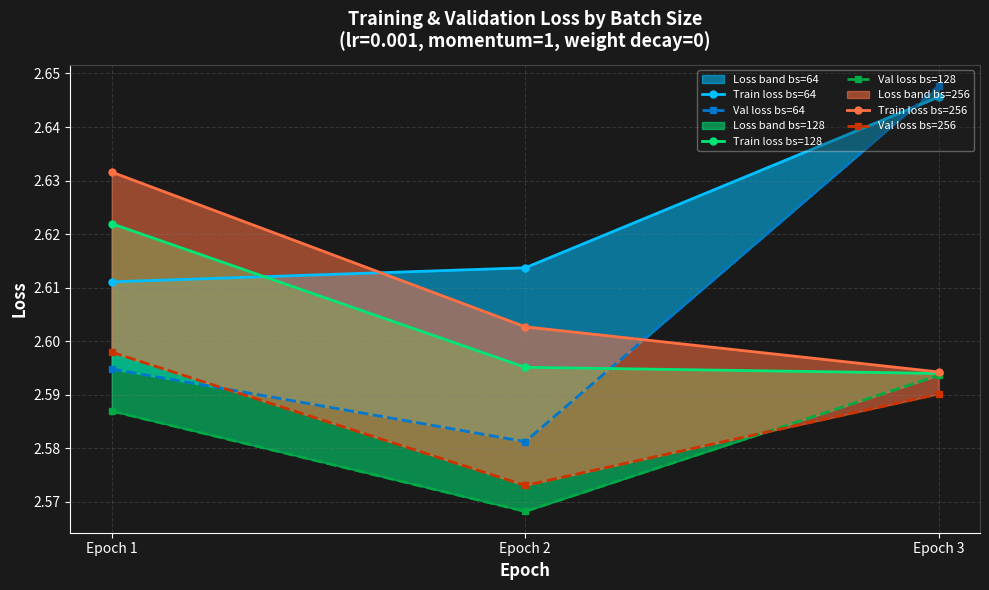

What is the sum of all Train loss bs=128 values?

7.8